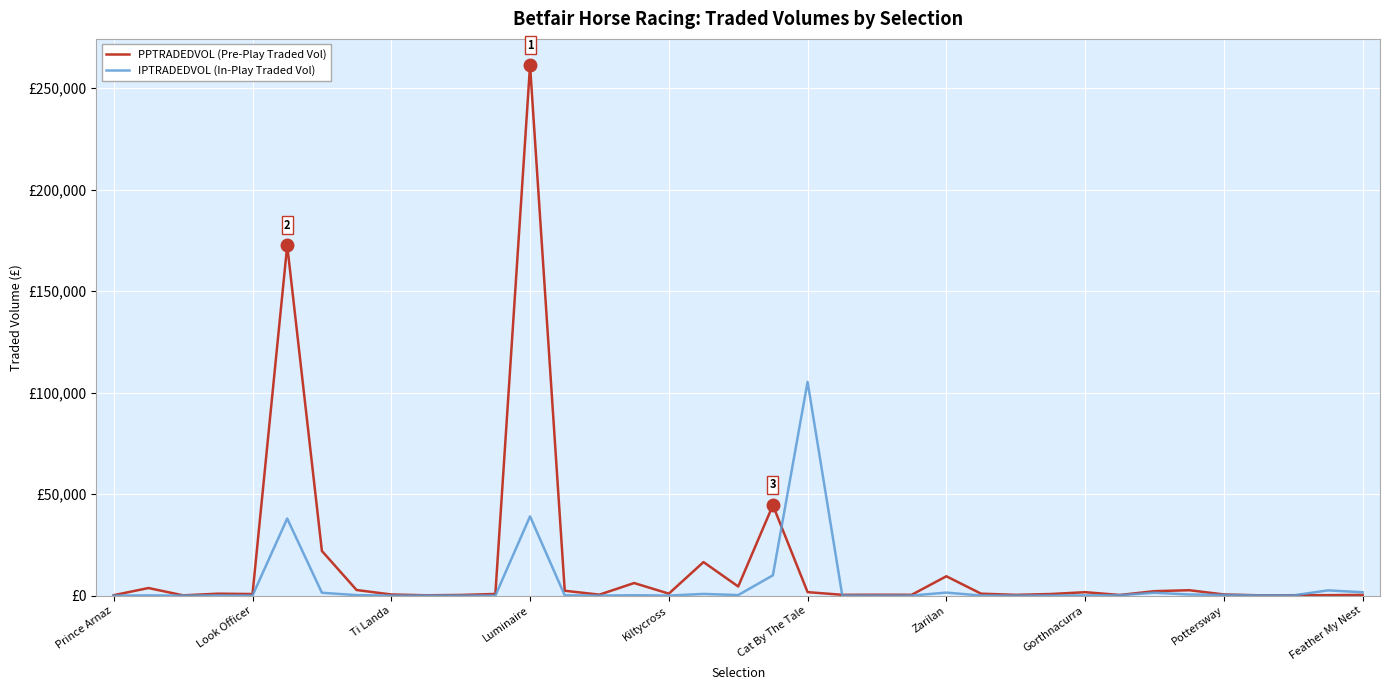

Which series has the largest total across all categories?

PPTRADEDVOL (Pre-Play Traded Vol)